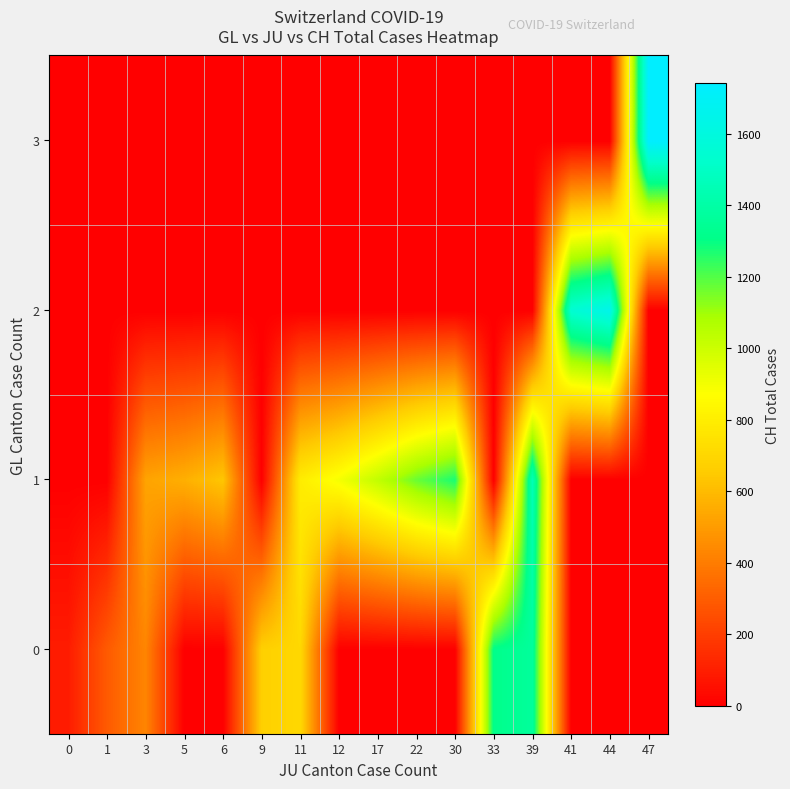

Reading left to right, transcribe all the data shown in this chart.

0: 0=93.0	1=292.2	3=428.3	5=0.0	6=0.0	9=672.0	11=707.0	12=0.0	17=0.0	22=0.0	30=0.0	33=1315.0	39=1368.0	41=0.0	44=0.0	47=0.0
1: 0=0.0	1=0.0	3=525.0	5=564.0	6=637.0	9=0.0	11=793.0	12=895.0	17=1027.0	22=1171.0	30=1273.0	33=0.0	39=1456.0	41=0.0	44=0.0	47=0.0
2: 0=0.0	1=0.0	3=0.0	5=0.0	6=0.0	9=0.0	11=0.0	12=0.0	17=0.0	22=0.0	30=0.0	33=0.0	39=0.0	41=1548.0	44=1649.0	47=0.0
3: 0=0.0	1=0.0	3=0.0	5=0.0	6=0.0	9=0.0	11=0.0	12=0.0	17=0.0	22=0.0	30=0.0	33=0.0	39=0.0	41=0.0	44=0.0	47=1741.0